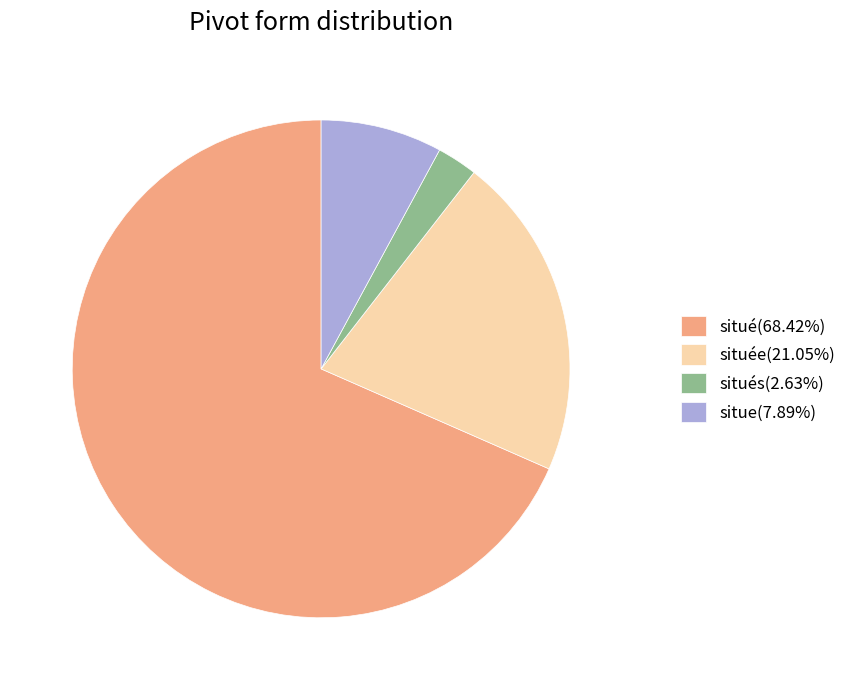

Is there a majority slice in this chart?

Yes